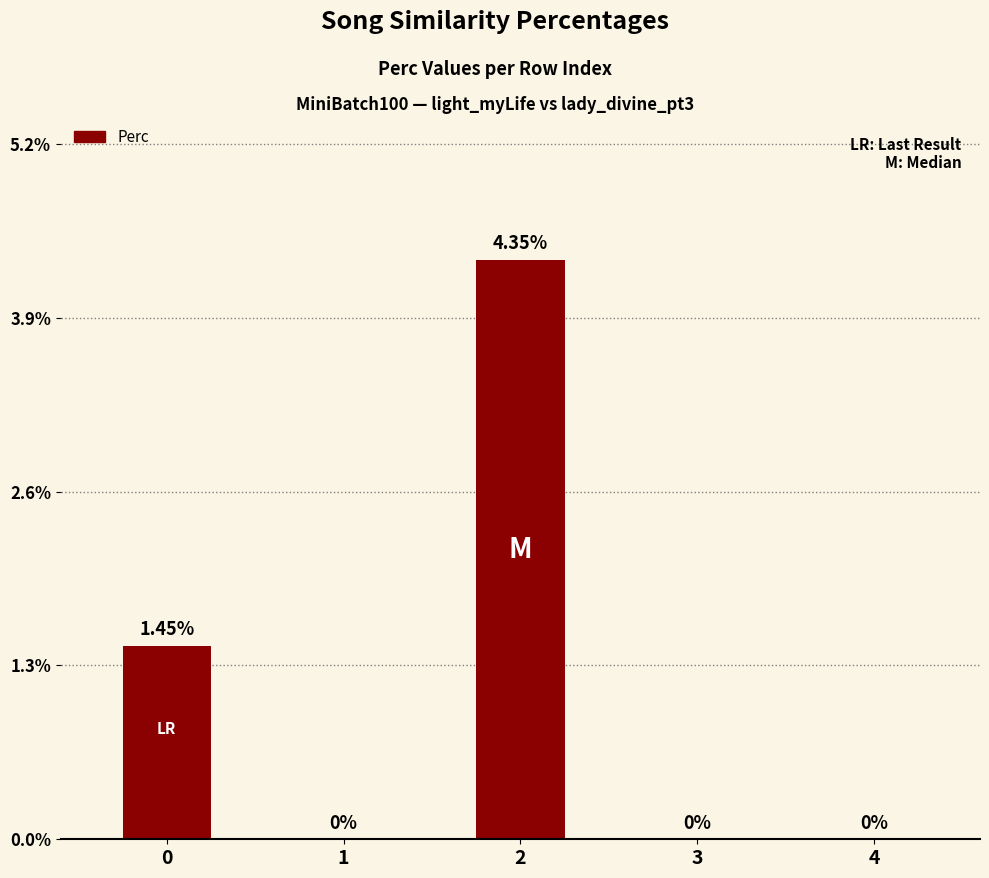

Reading left to right, transcribe all the data shown in this chart.

0=1.4	1=0.0	2=4.3	3=0.0	4=0.0